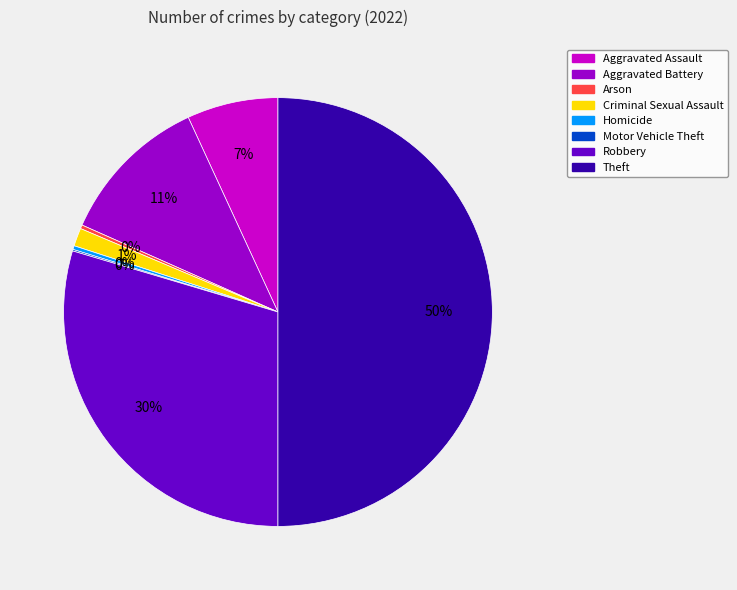

To the nearest percent, what is the average slice percentage?

12%